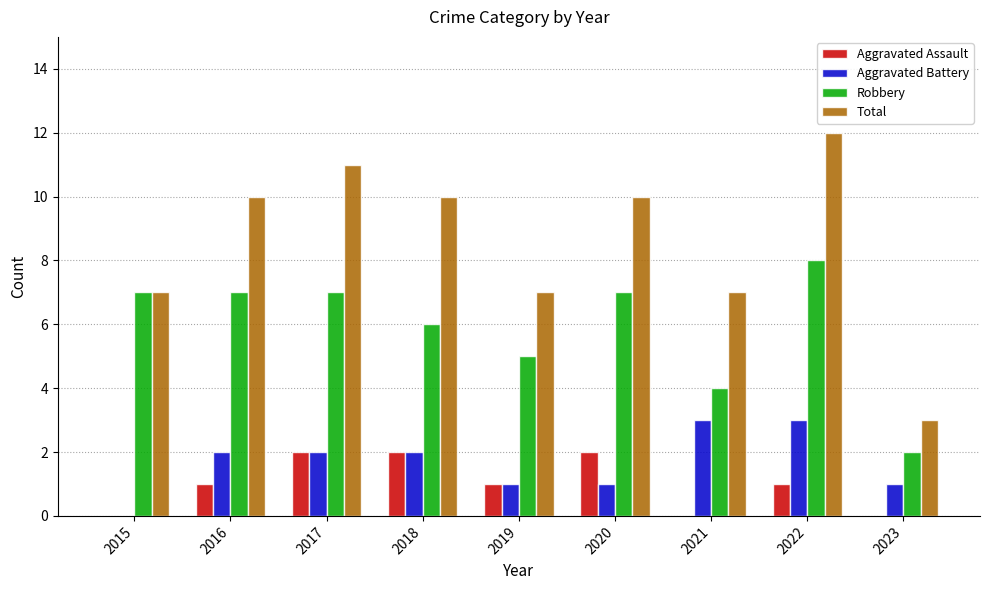

Which series changed the most between 2015 and 2017?

Total